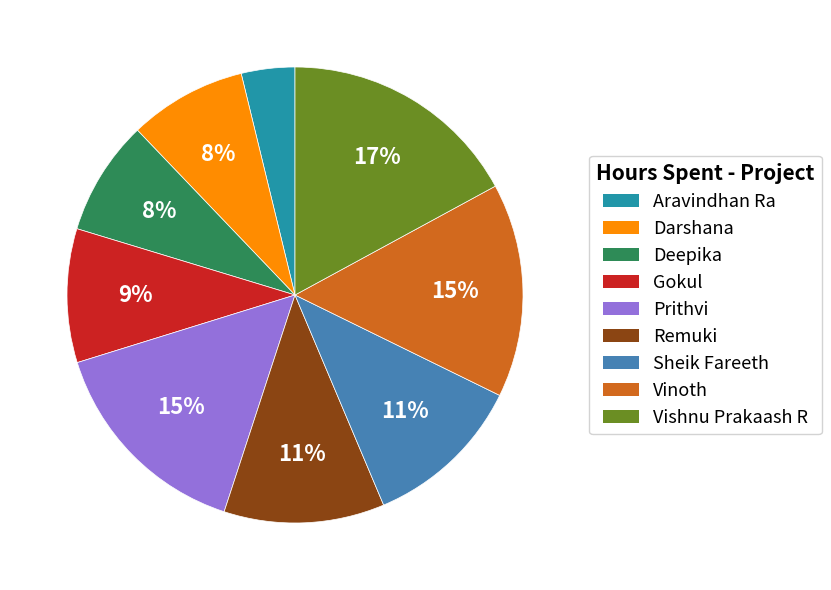

Approximately how many times larger is the value at Deepika compared to Remuki?

0.7